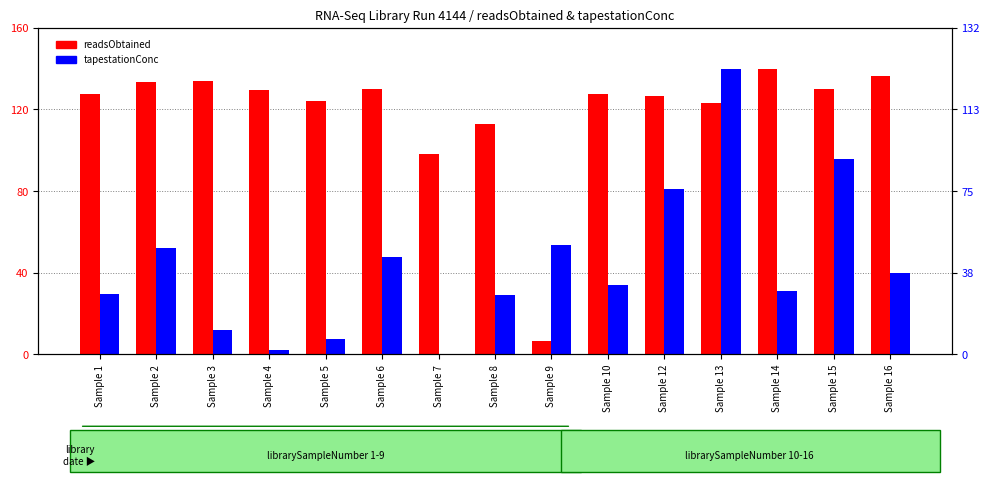

What are all the series names shown in the legend?

readsObtained, tapestationConc